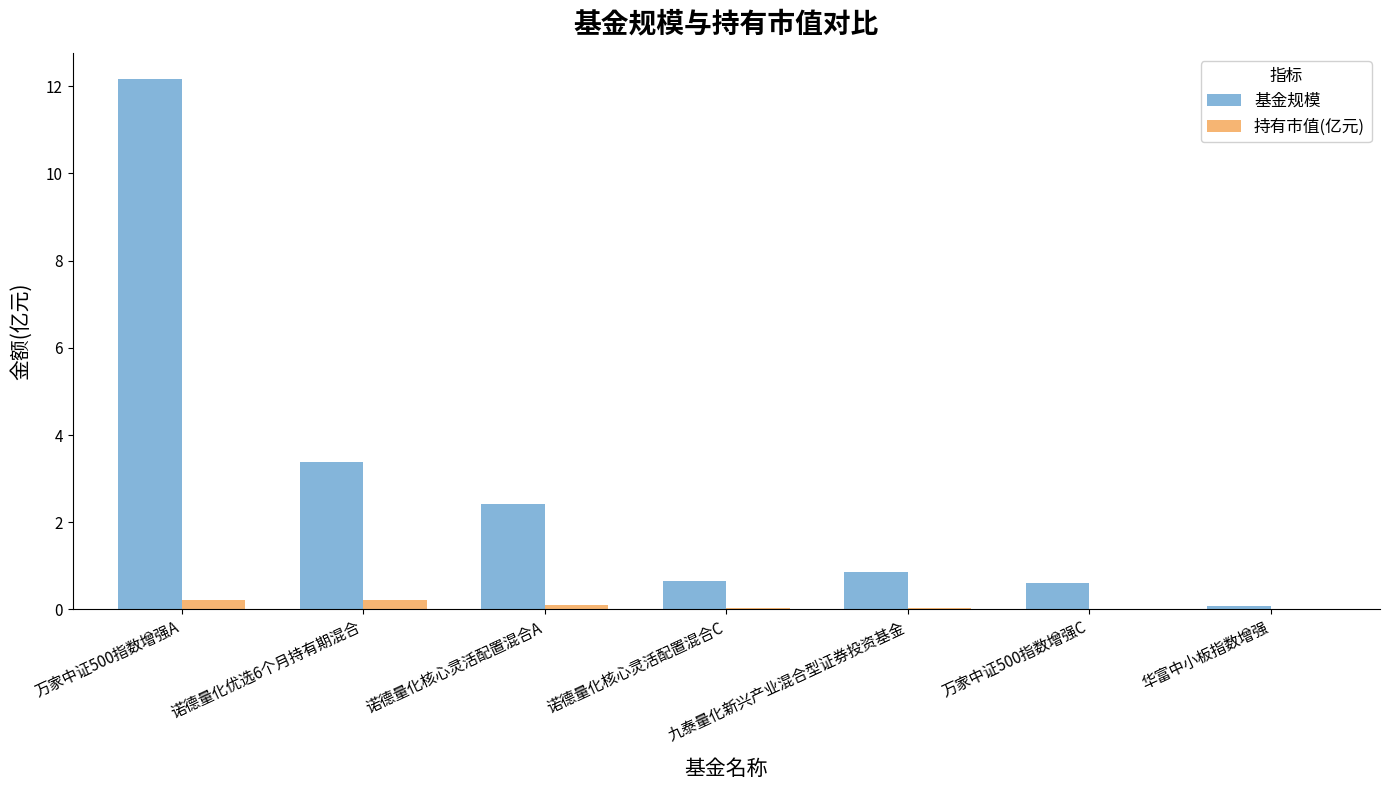

What is the sum of all 持有市值(亿元) values?

0.6